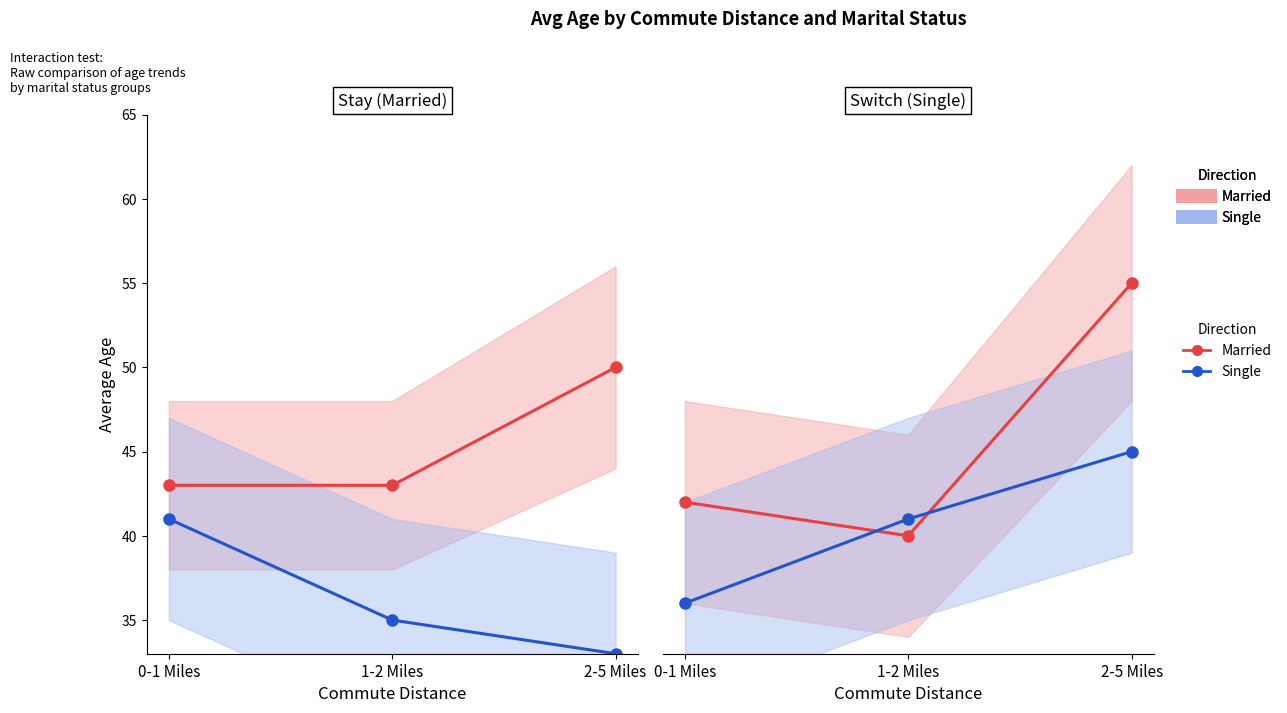

What is the difference between the maximum and minimum values in the Married (against trend) series?

15